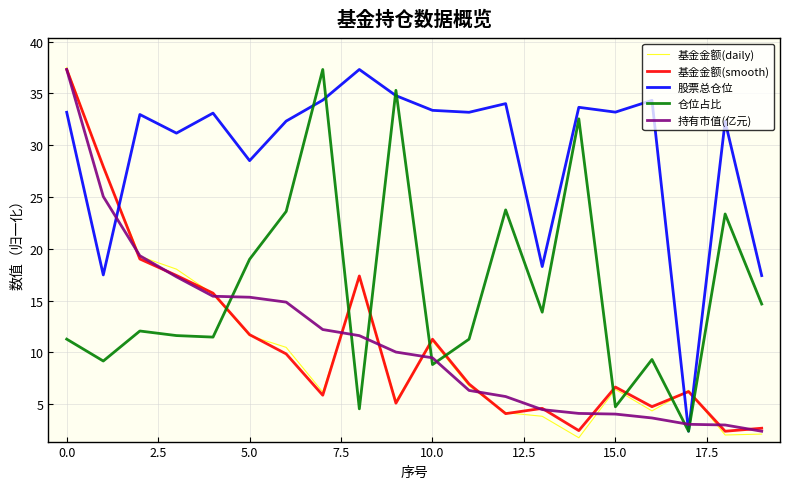

Which series has the largest total across all categories?

股票总仓位